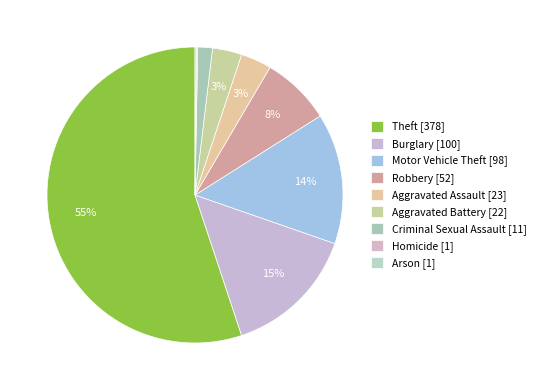

True or false: Motor Vehicle Theft accounts for 7% of the total.

False